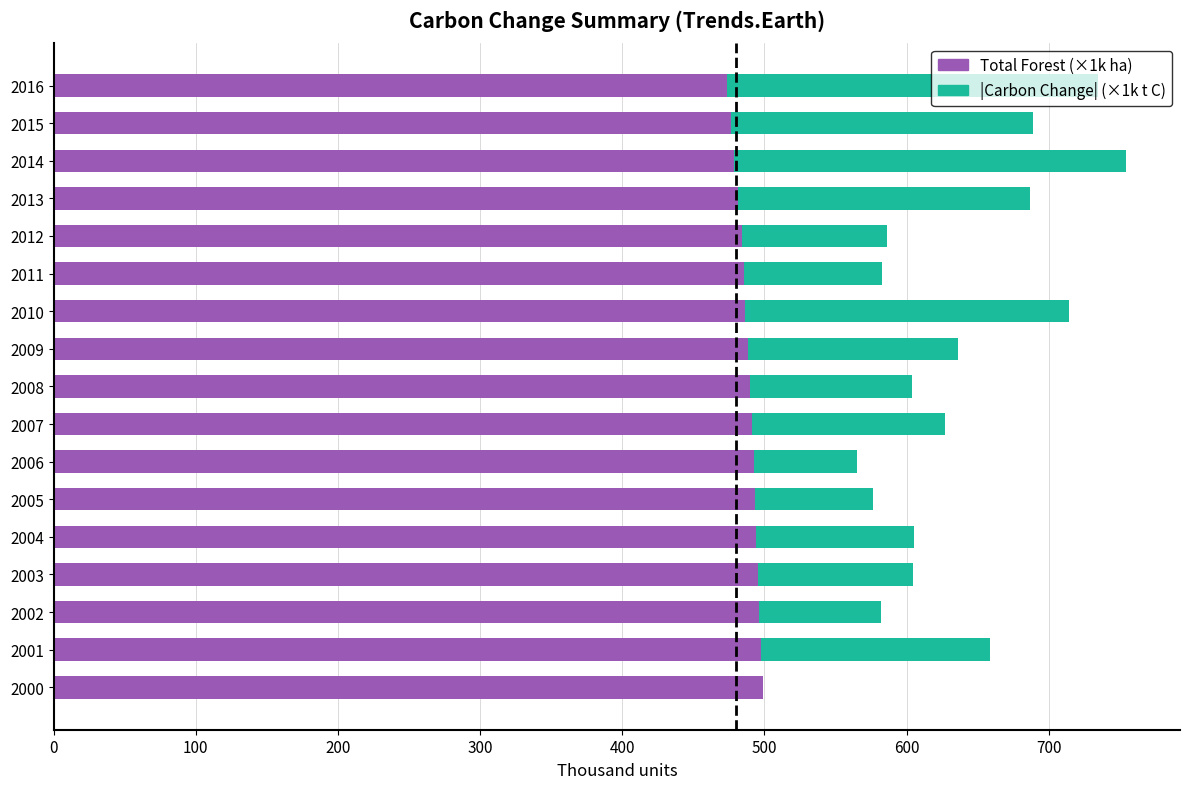

What is the total value across all series at 2001?

658.6